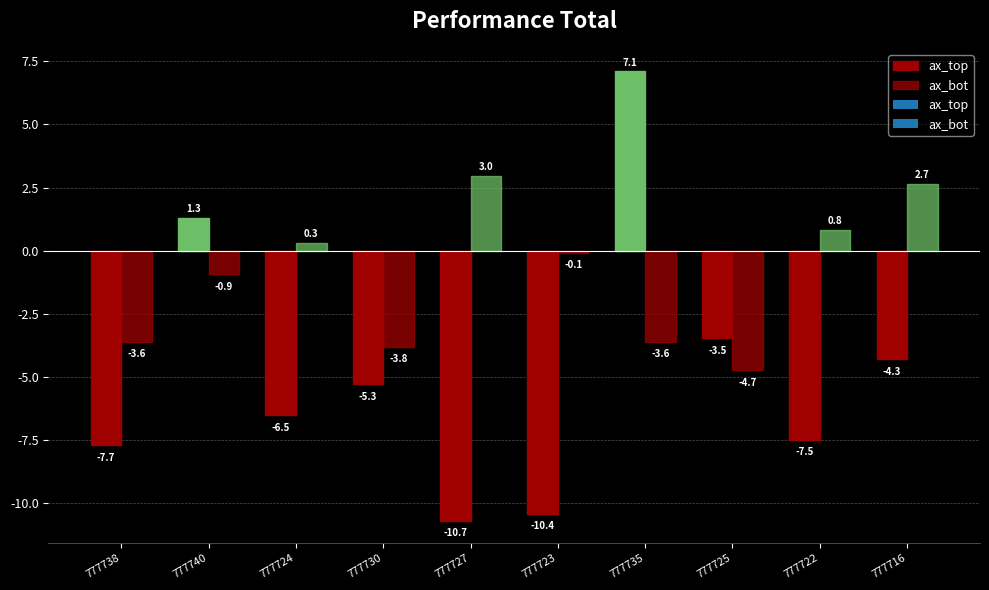

What is the maximum value shown in the chart?

7.1